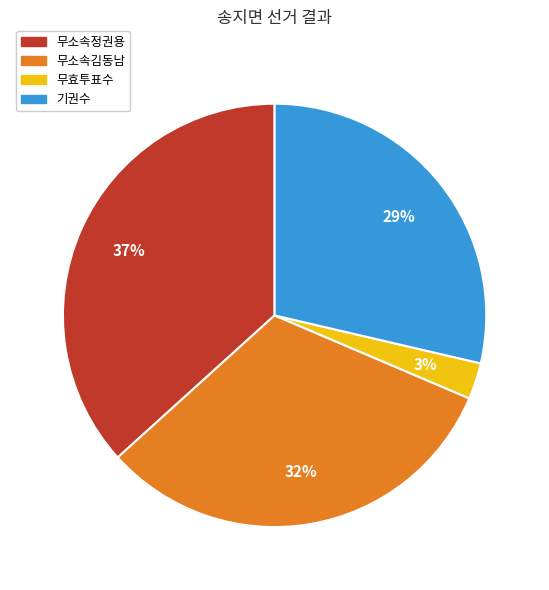

To the nearest percent, what is the difference between the largest and smallest slice percentages?

34%